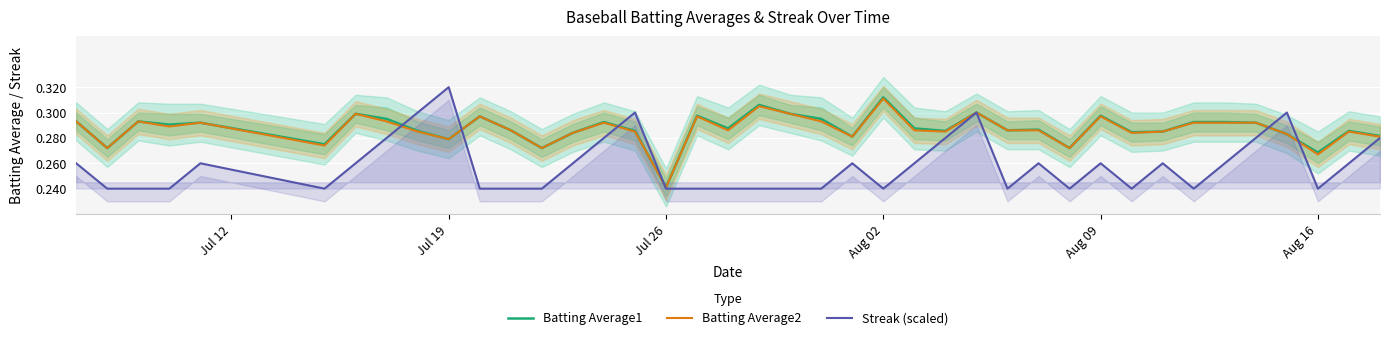

In Batting Average2, how many points are higher than both neighbors (excluding endpoints)?

11